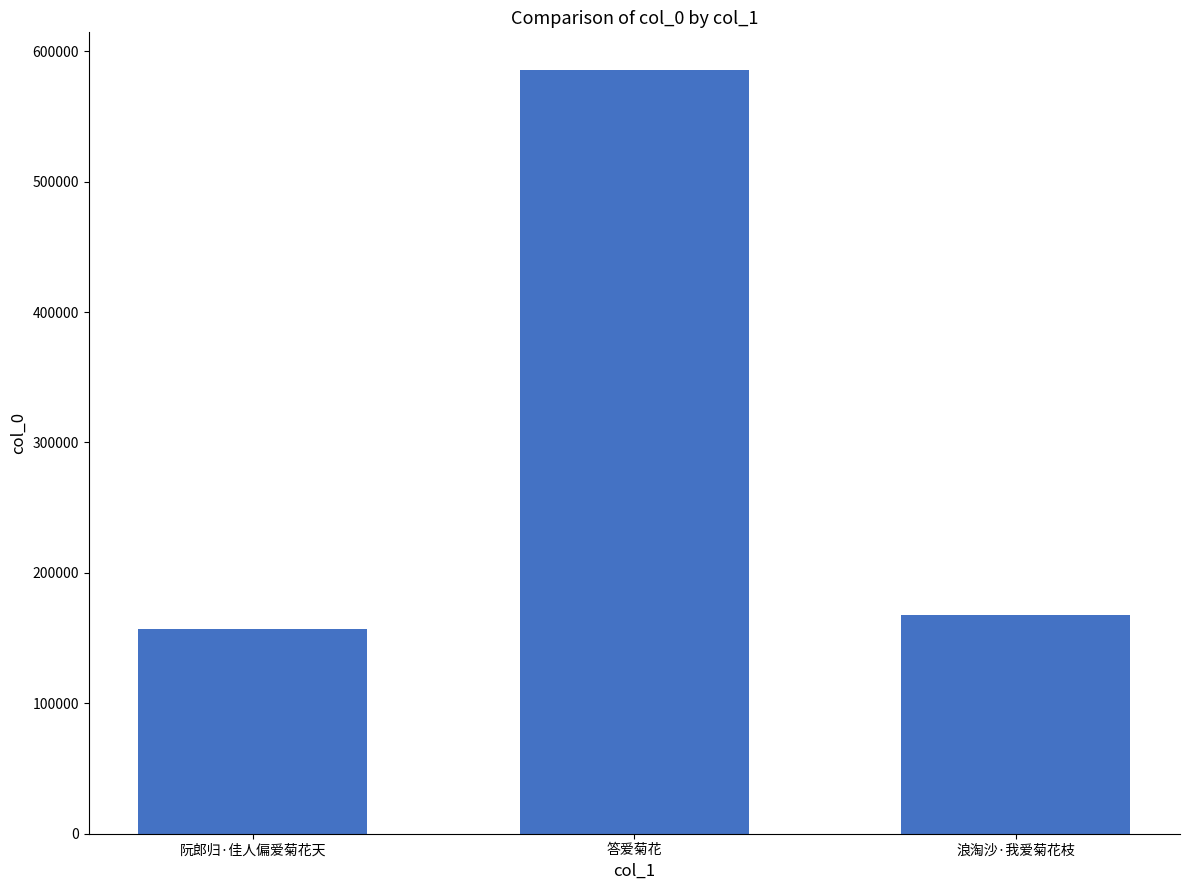

What is the difference between the values at 阮郎归·佳人偏爱菊花天 and 浪淘沙·我爱菊花枝?

11074